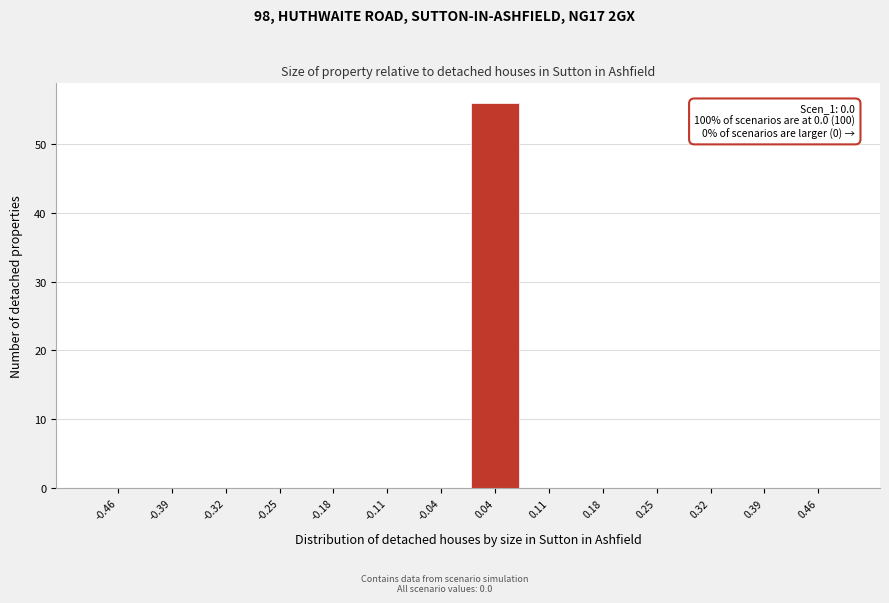

Which range on the x-axis has the tallest bar?

0.00 to 0.07